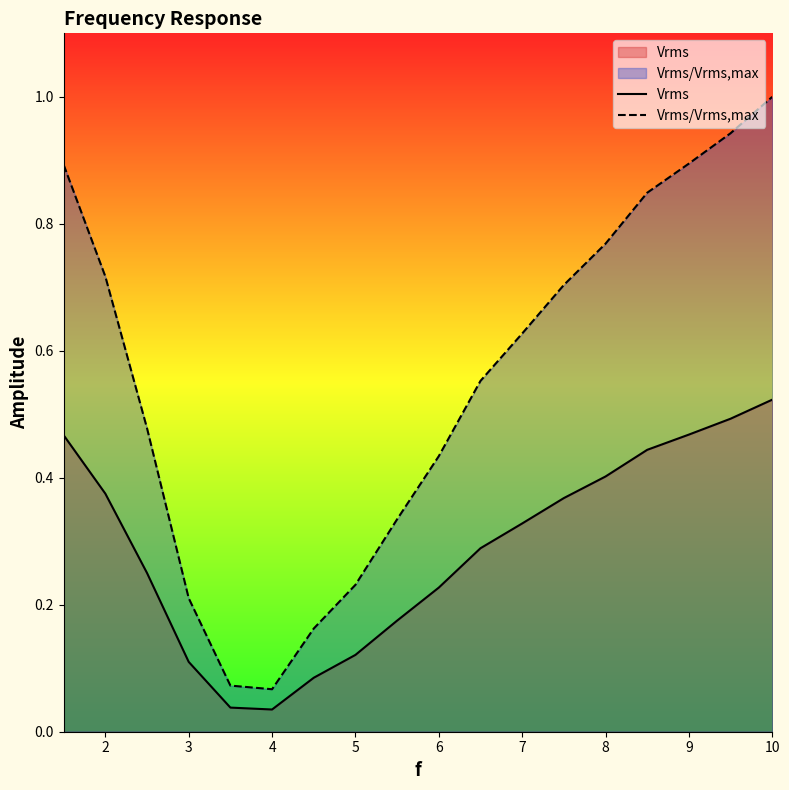

What is the maximum value for Vrms?

0.5